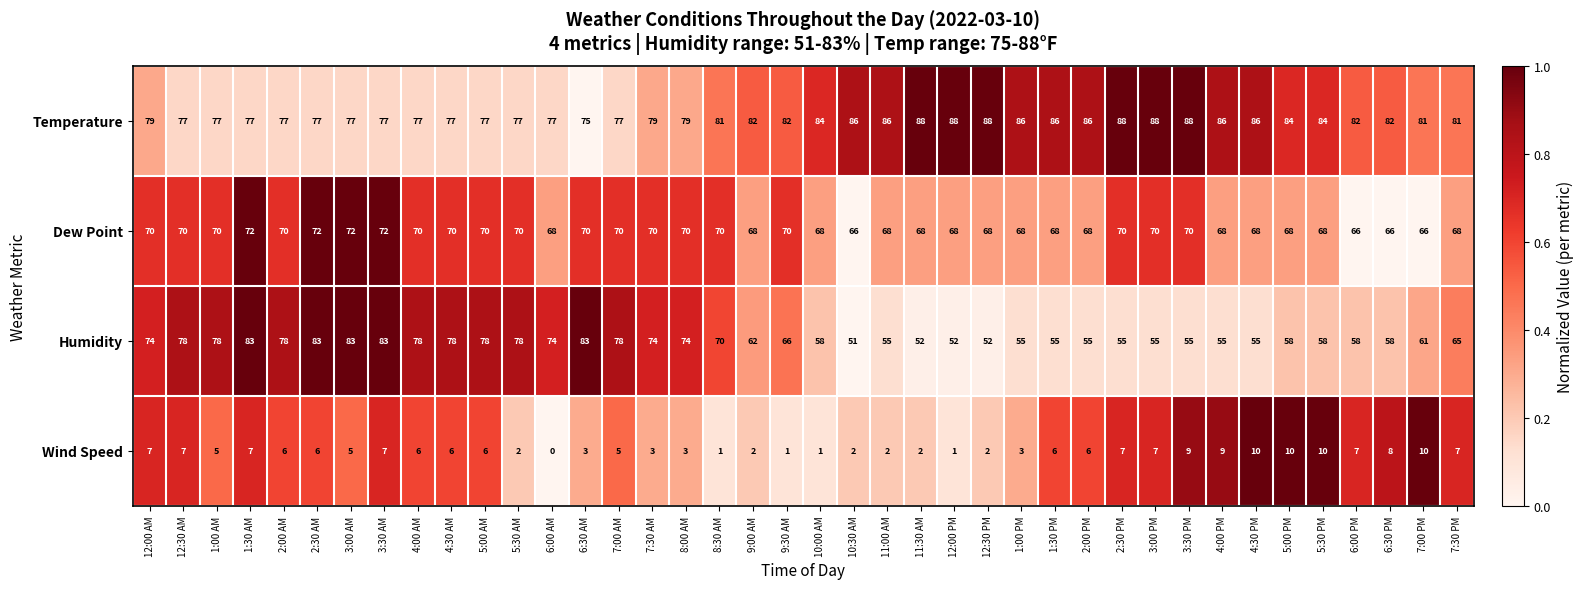

How many values in the Humidity series are below 65?

20